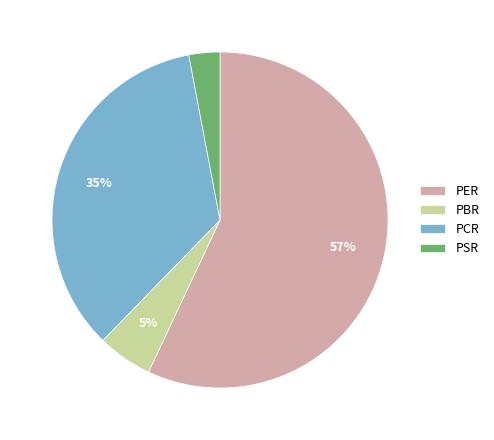

Is there a majority slice in this chart?

Yes